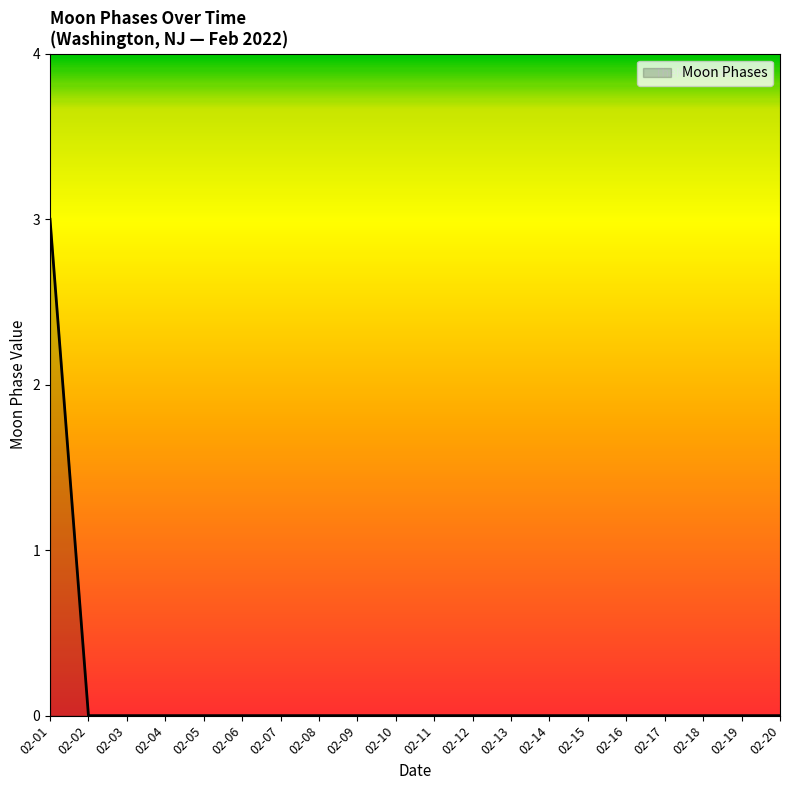

What is the greatest value displayed?

3